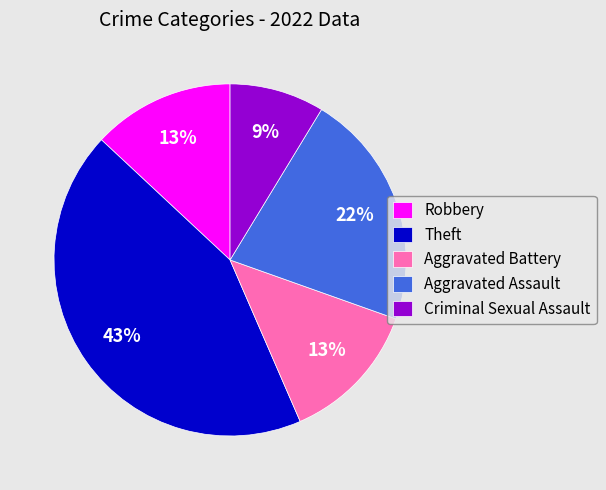

To the nearest percent, what portion does Aggravated Battery represent?

13%